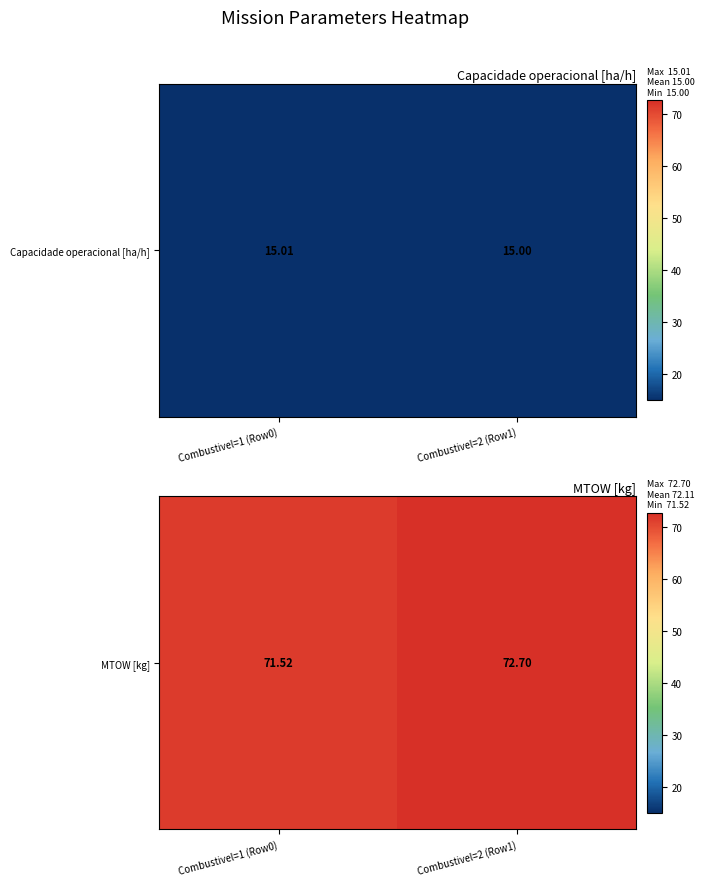

The chart shows a value of 94.8 at Combustivel=1 (Row0). True or false?

False